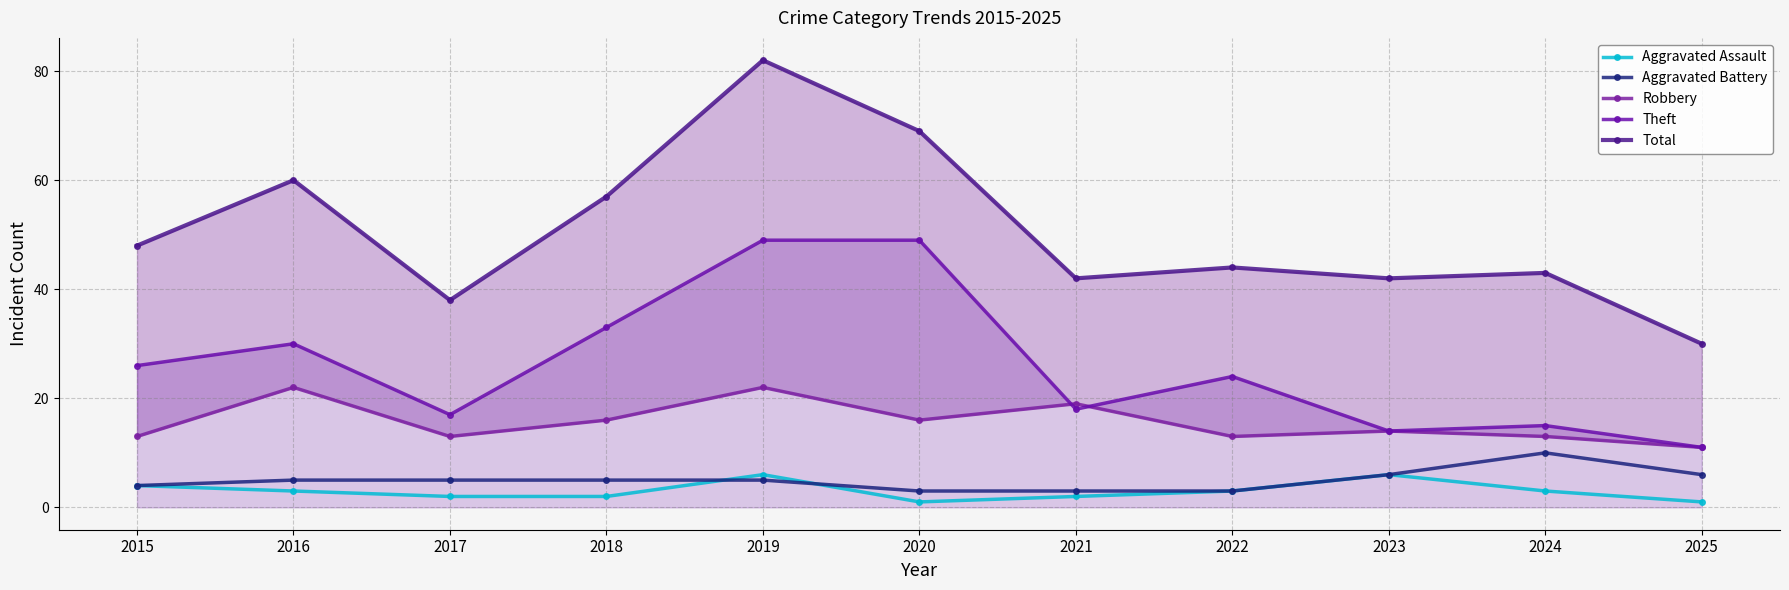

What is the total value across all series at 2020?

138